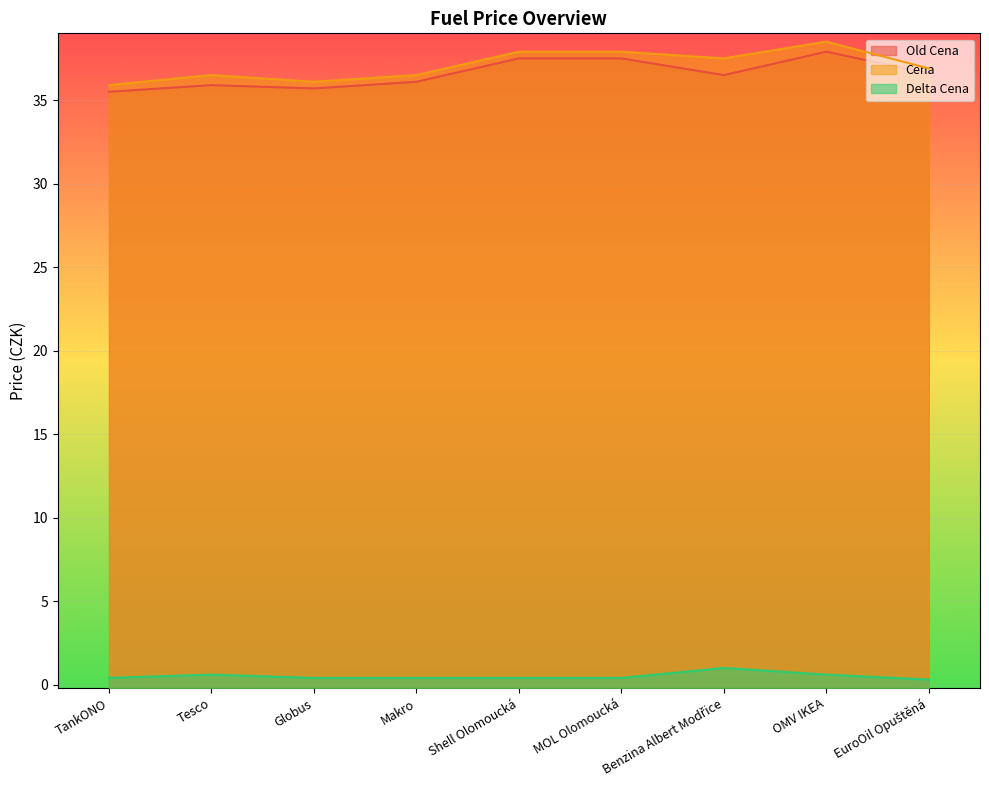

Is the value of Cena at OMV IKEA greater than the value of Old Cena at MOL Olomoucká?

Yes